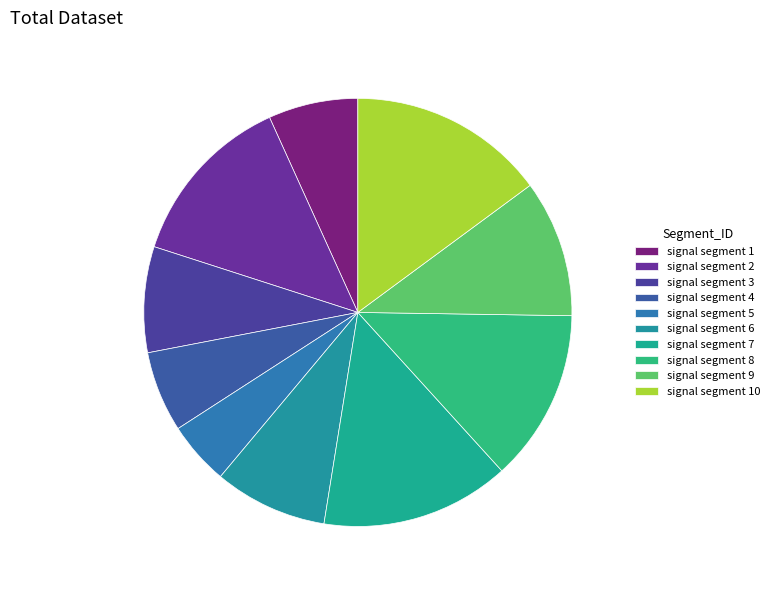

How many segments does this pie chart have?

10